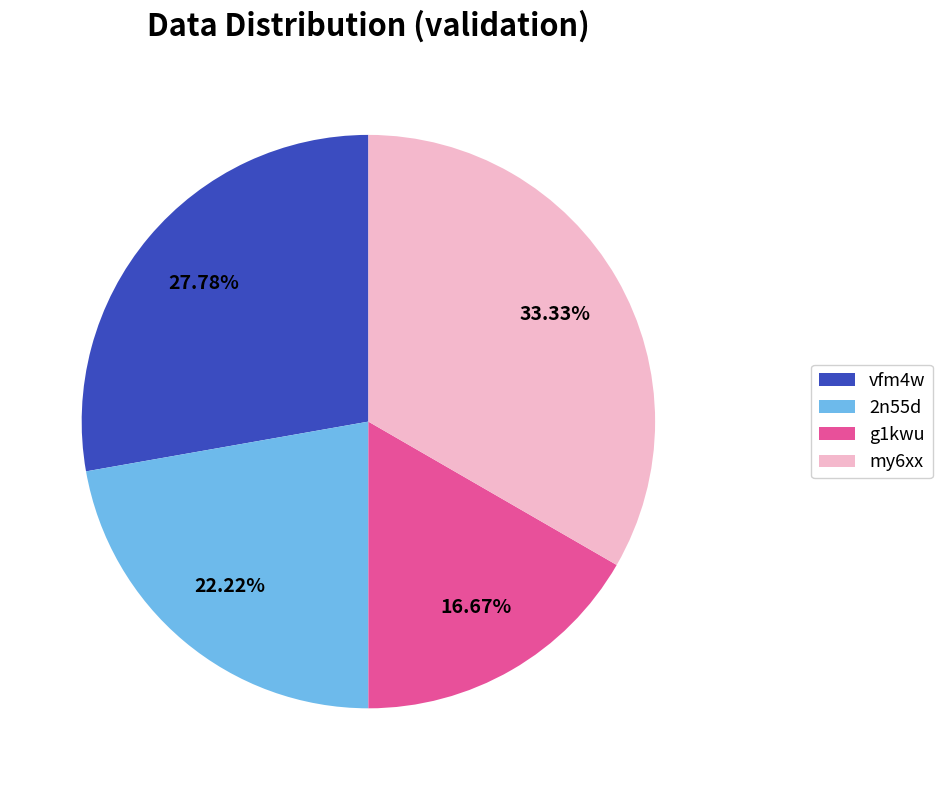

Is there any slice that represents more than half of the pie?

No